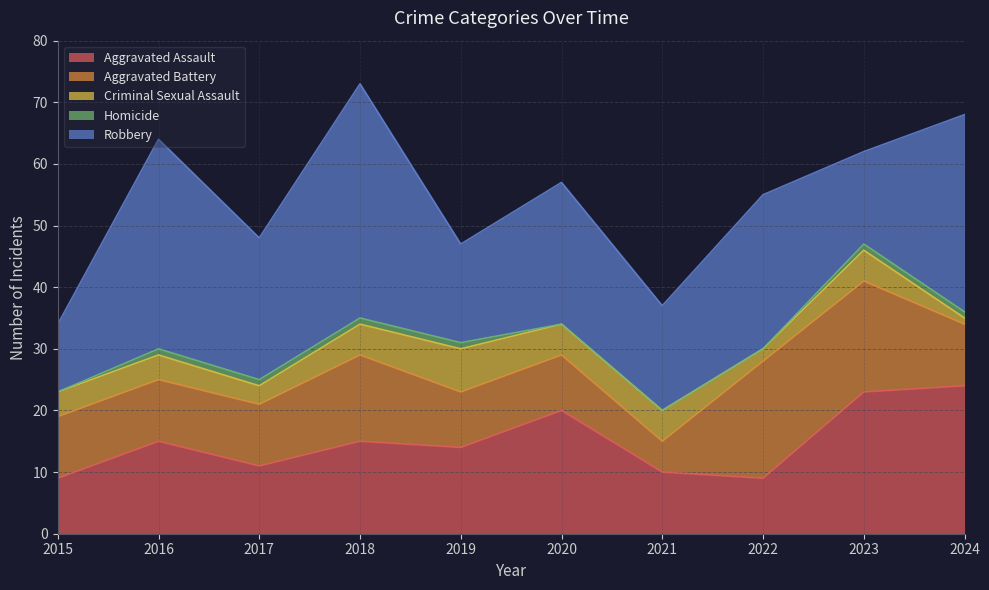

Rank the series at 2020 from lowest to highest value.

Homicide, Criminal Sexual Assault, Aggravated Battery, Aggravated Assault, Robbery